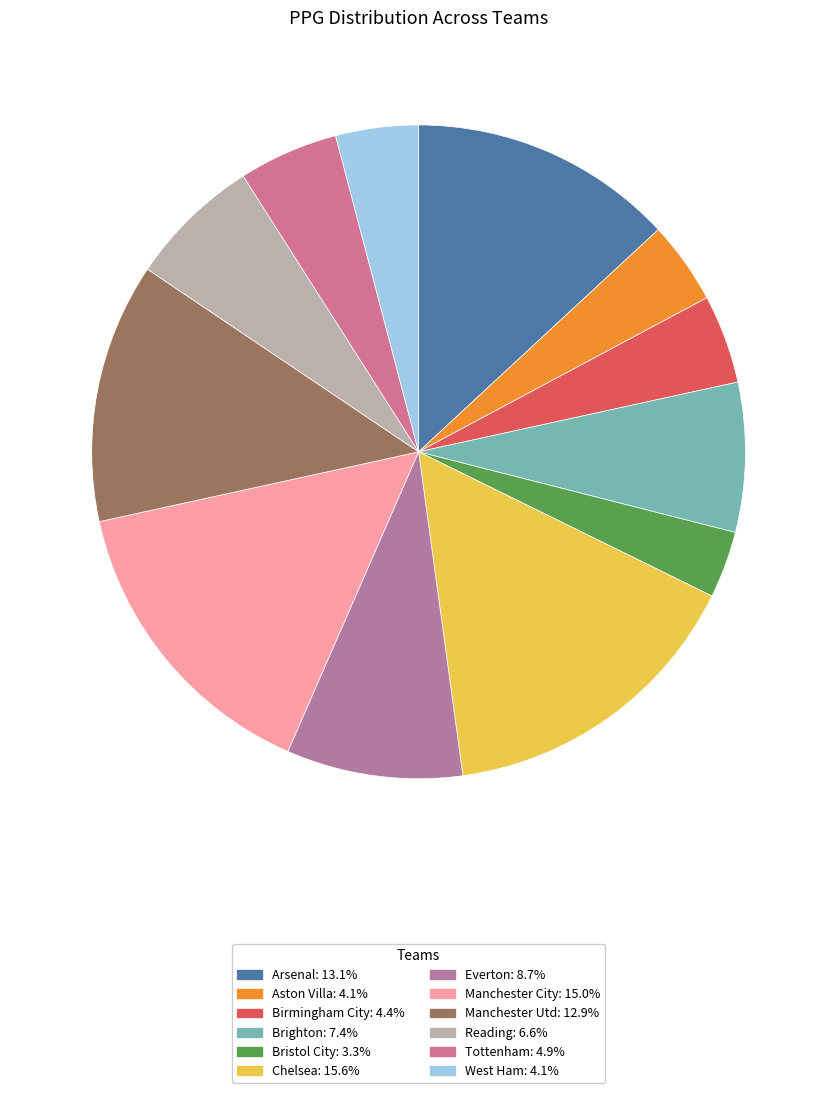

To the nearest percent, what is the difference between the largest and smallest slice percentages?

12%